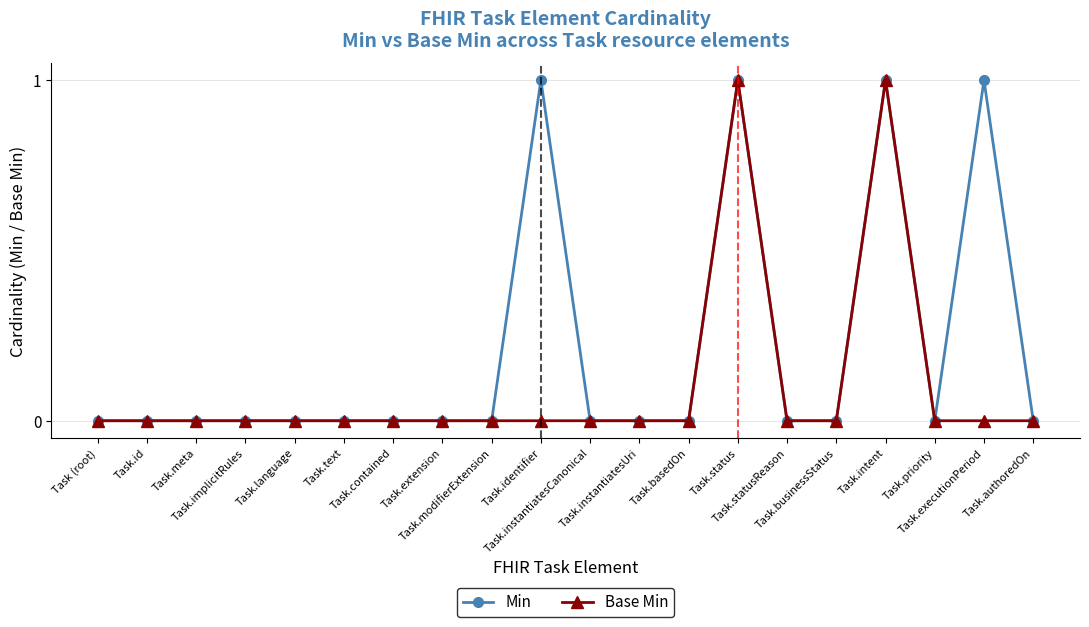

What are all the series names shown in the legend?

Min, Base Min